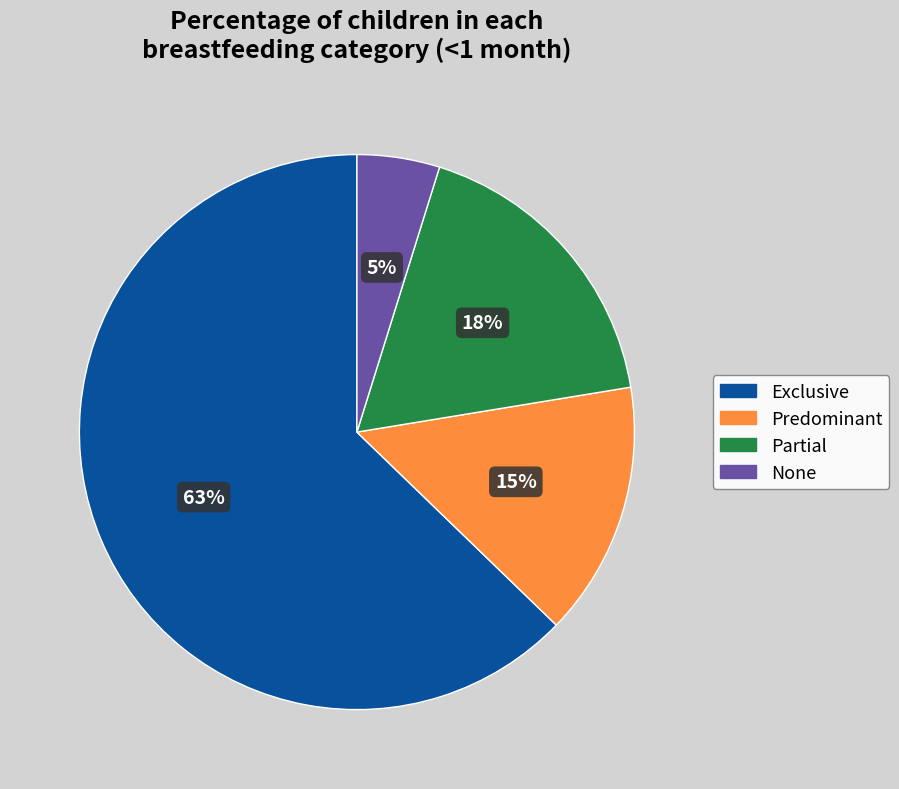

Count the number of slices in the pie.

4